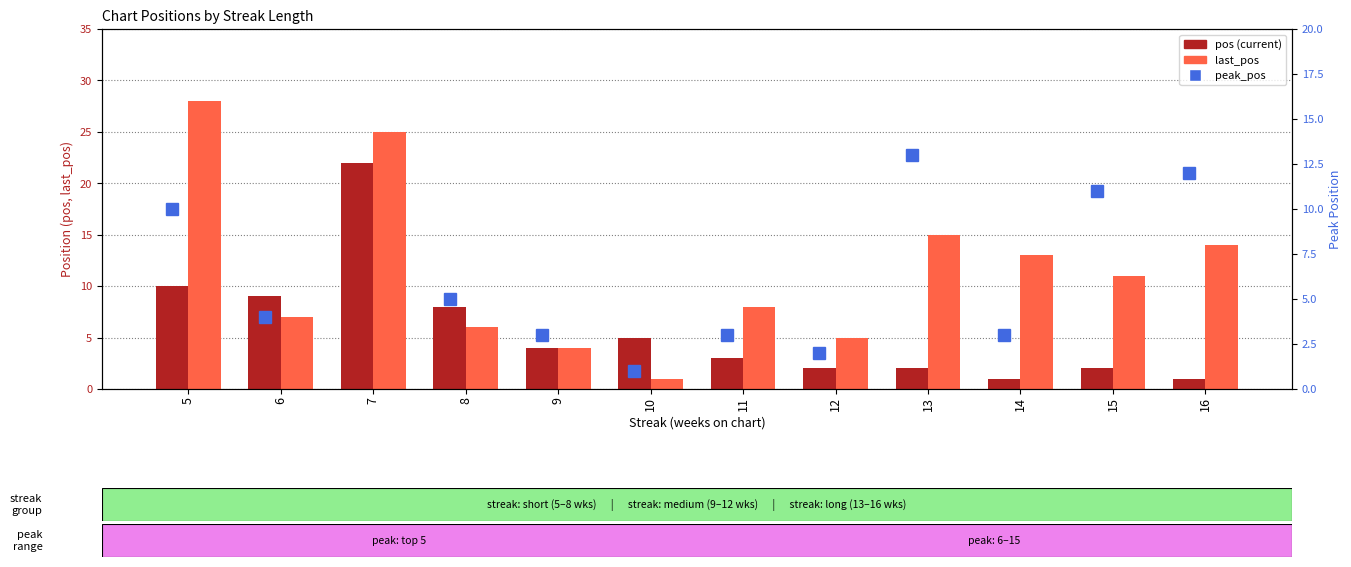

What is the greatest value displayed?

28